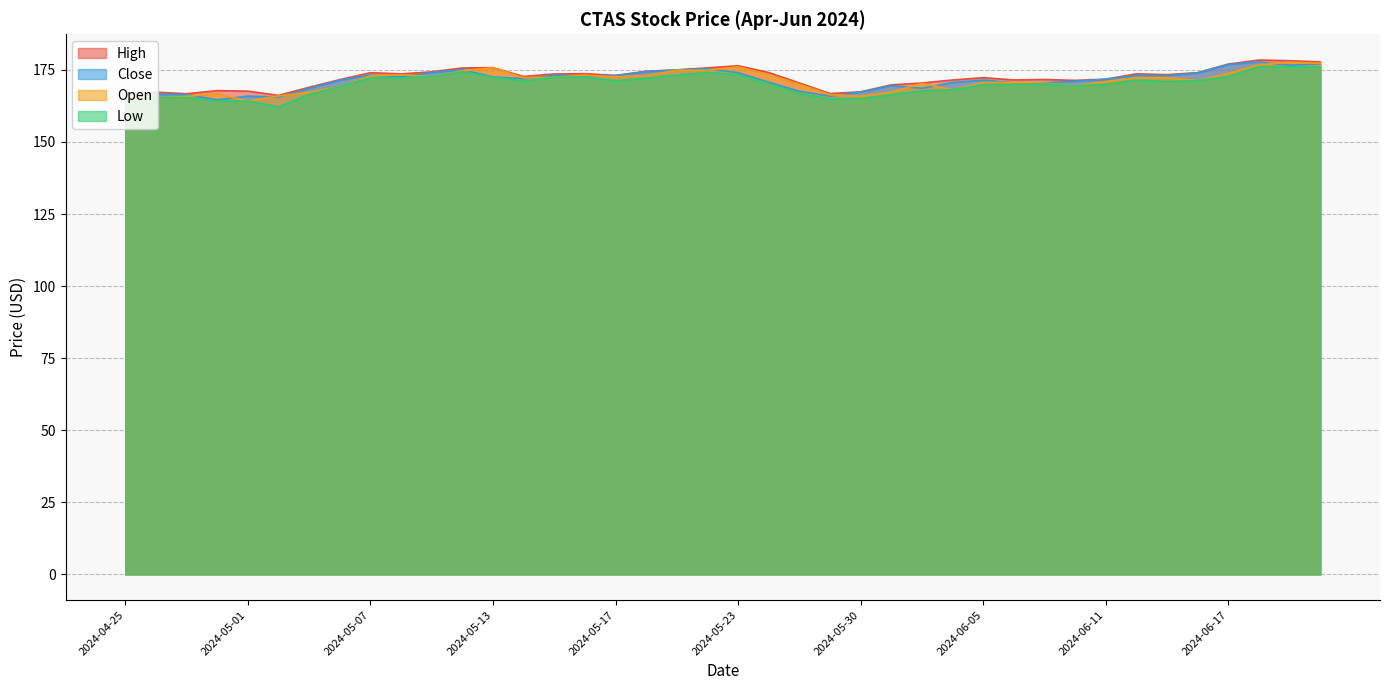

What are all the series names shown in the legend?

High, Close, Open, Low